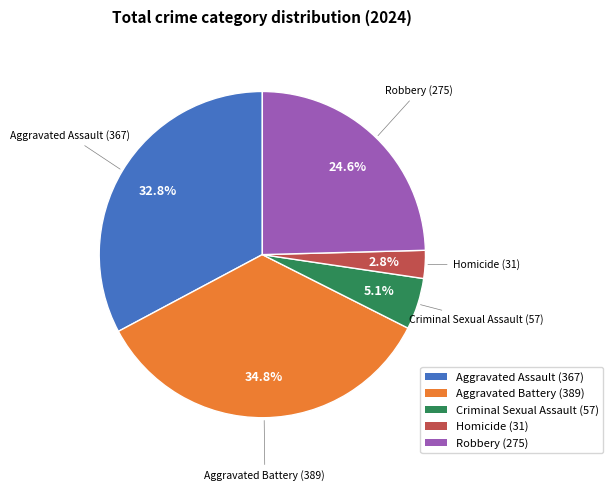

True or false: Homicide accounts for 3% of the total.

True